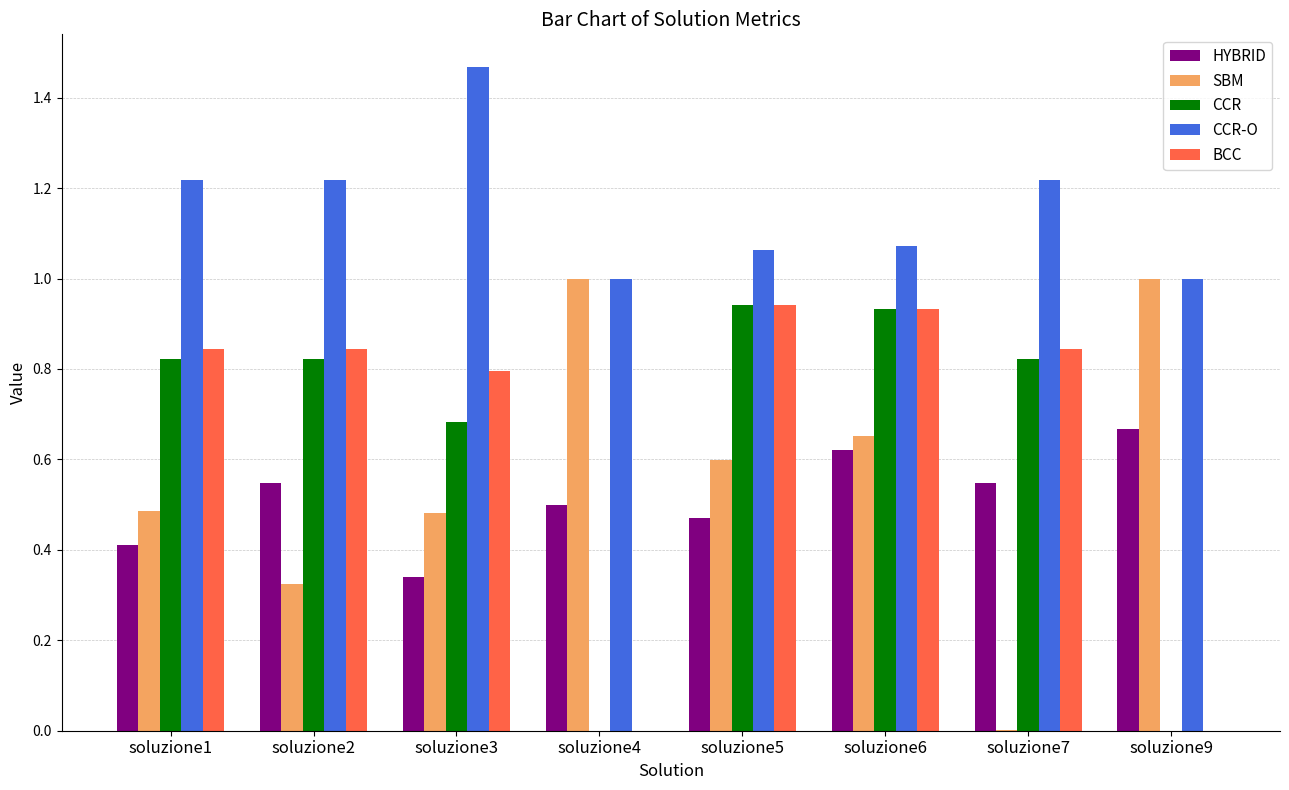

How many series are shown in this chart?

5